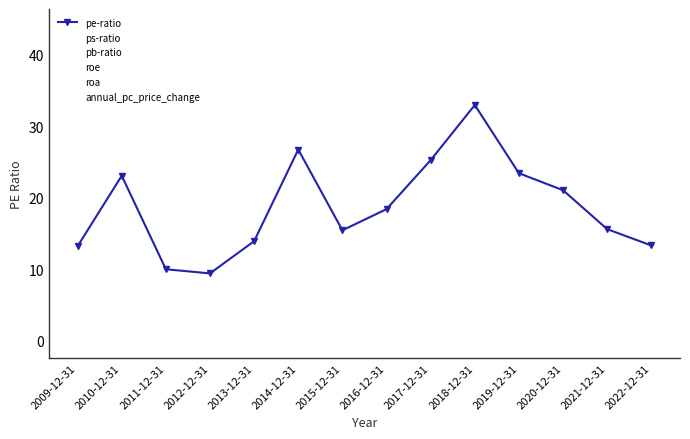

Is it true that pe-ratio equals 50.5 at 2018-12-31?

False